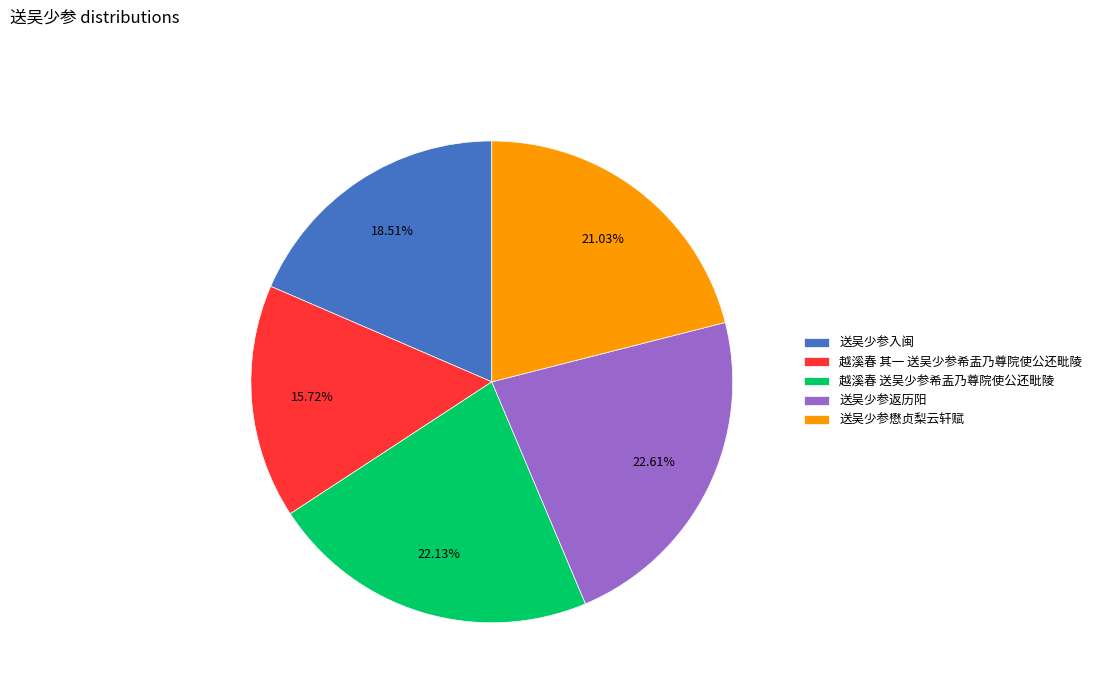

Does 送吴少参返历阳 account for over 50% of the chart?

No